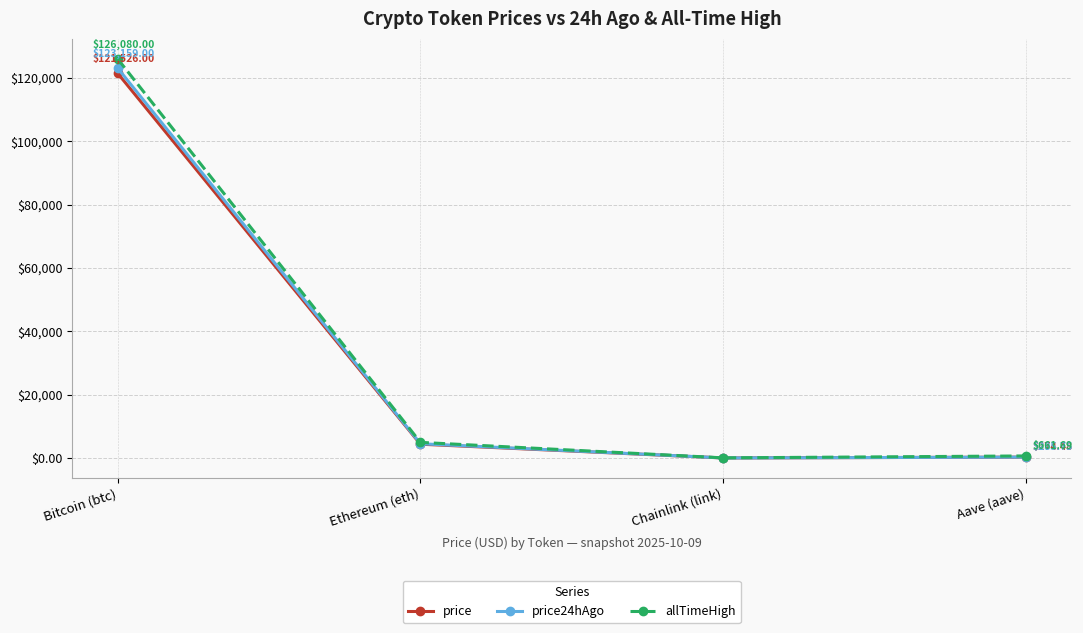

Where is the first local minimum for price?

Chainlink (link)